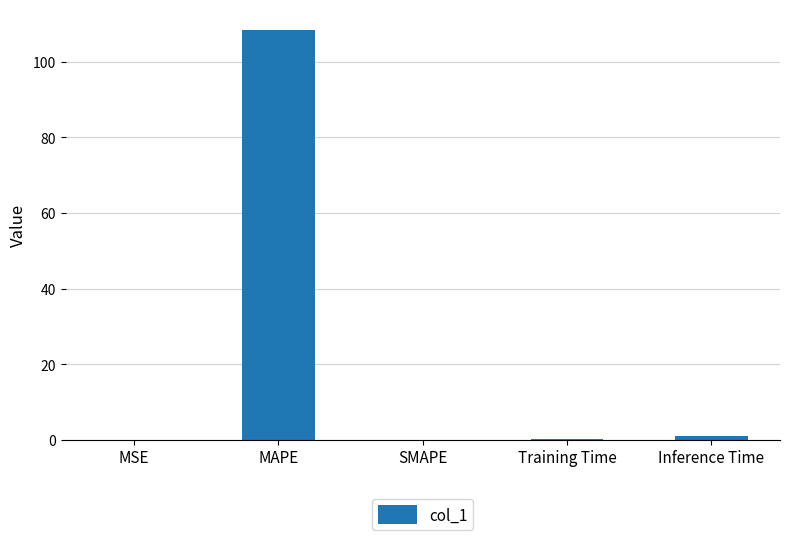

True or false: the data shows 57.2 at SMAPE.

False